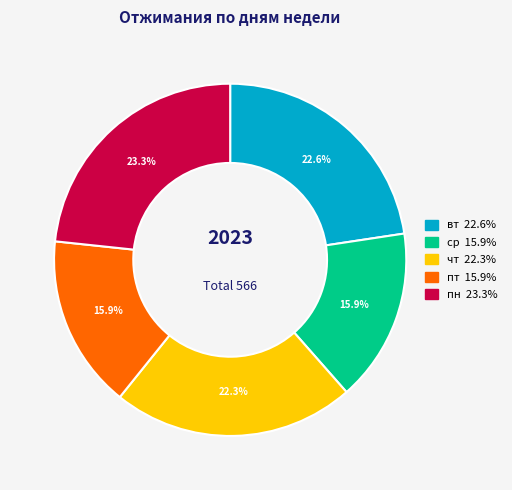

How many slices are in this pie chart?

5